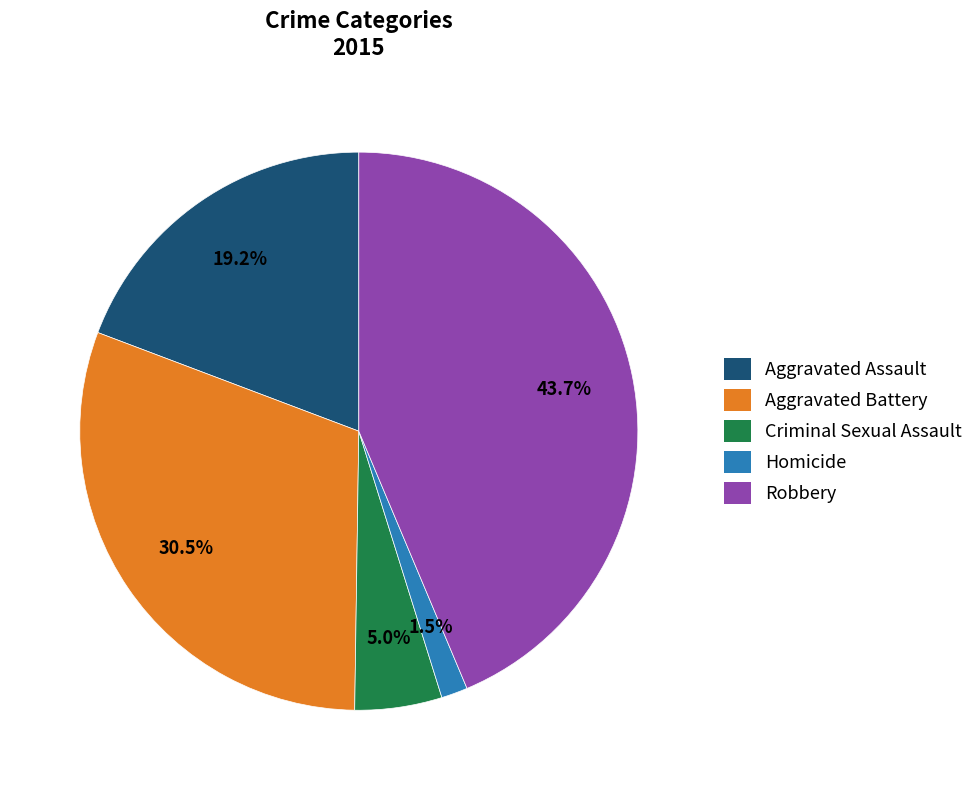

How many slices are in this pie chart?

5